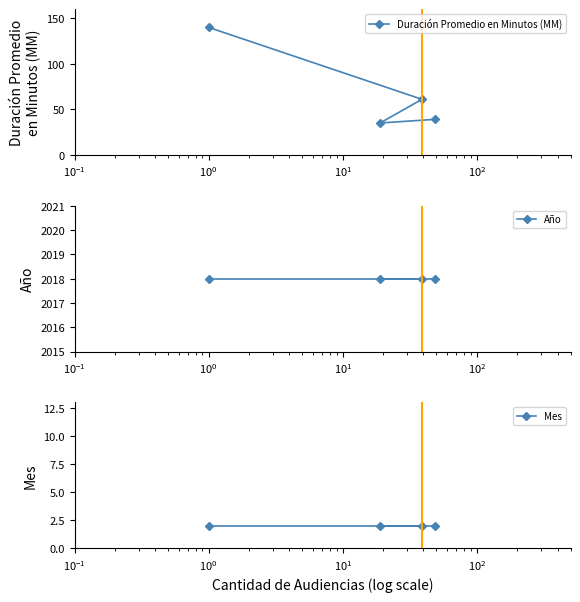

What is the minimum value for Duración Promedio en Minutos (MM)?

35